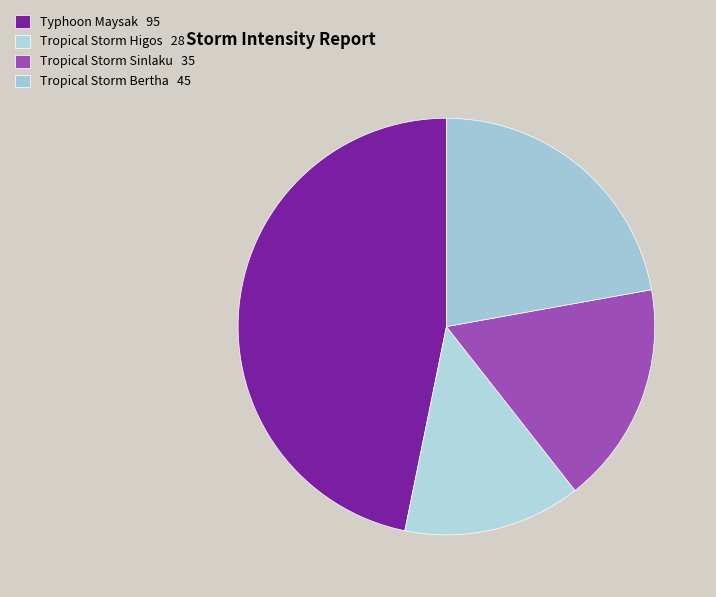

Which slice is the smallest?

Tropical Storm Higos